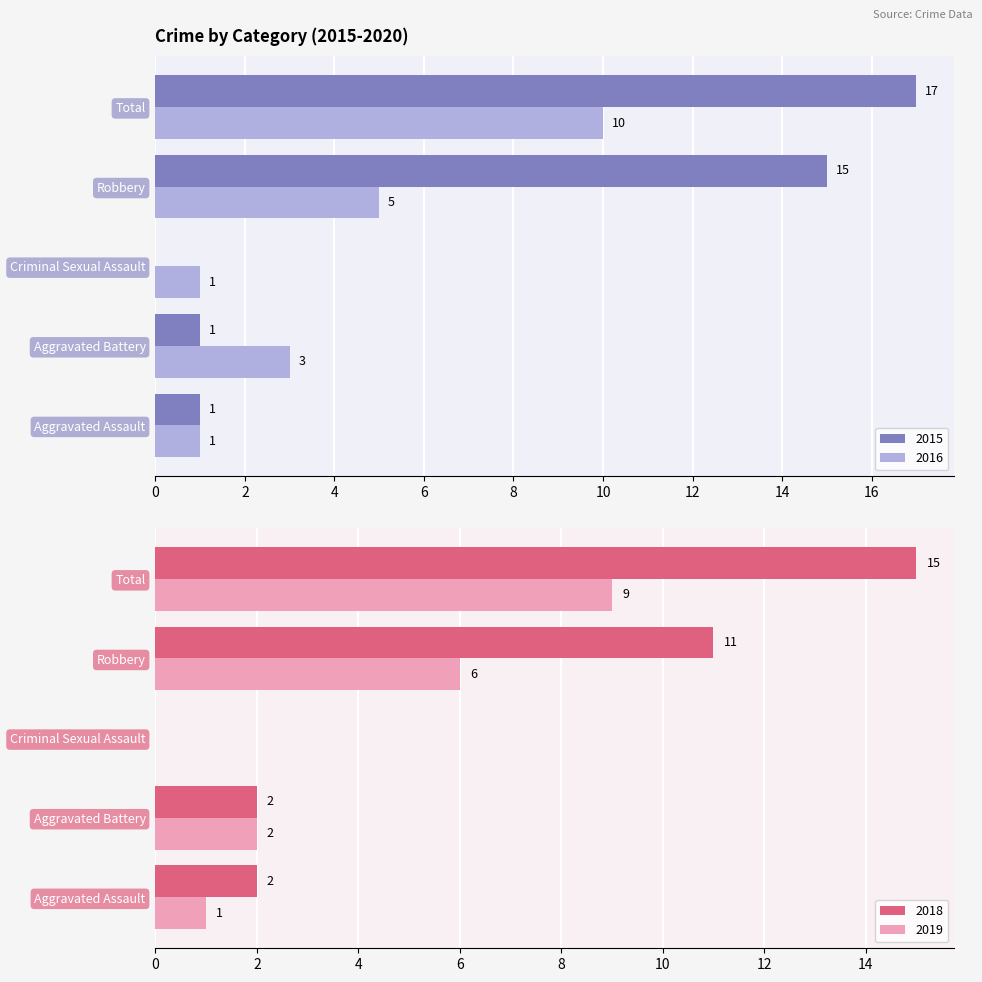

What is the label of the 1st bar from the left?

Aggravated Assault